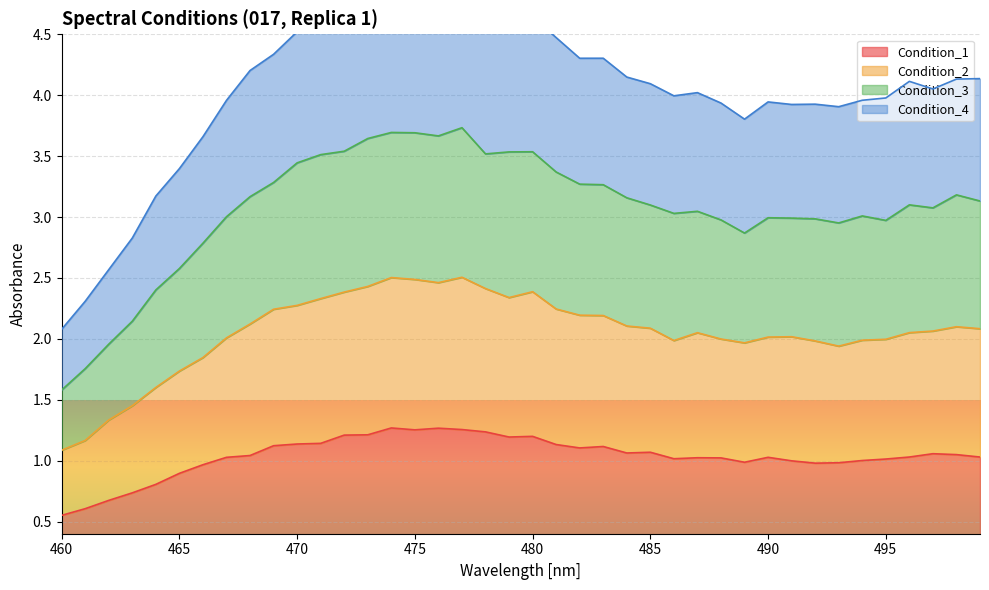

What is the total value across all series at 469?

11.0